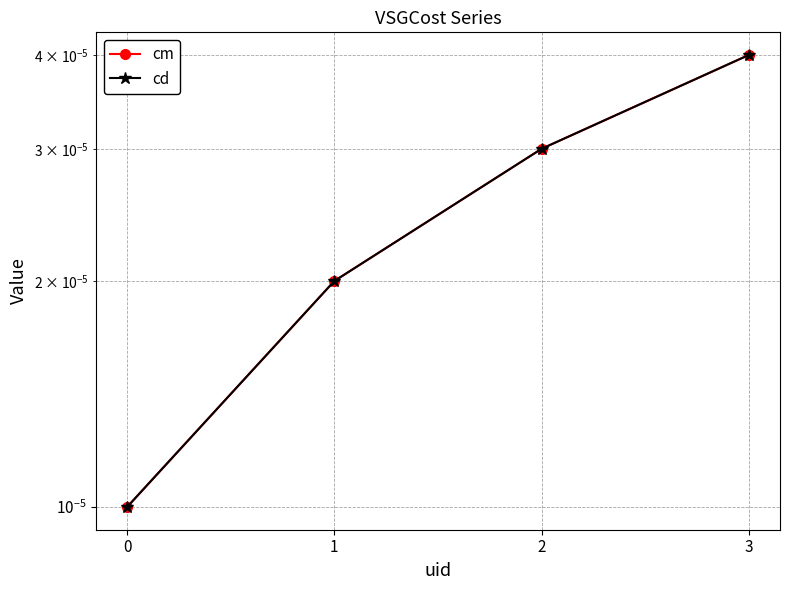

Which series changed the most between 0 and 3?

cm